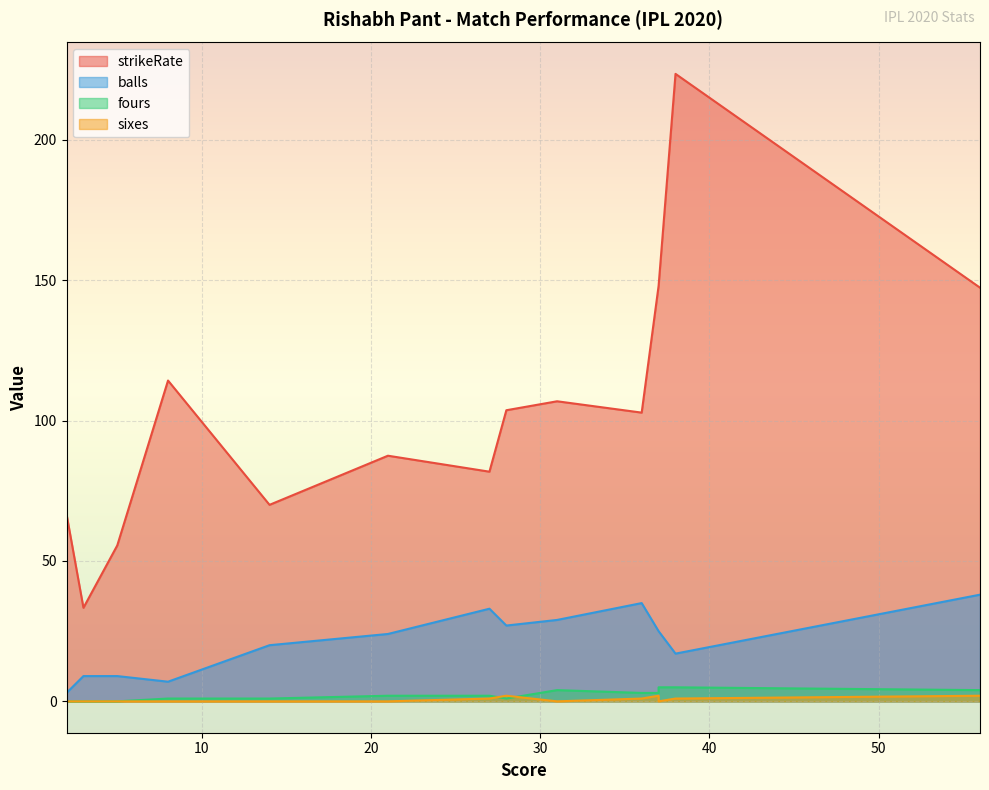

List the series in order of their peak value, highest first.

strikeRate, balls, fours, sixes